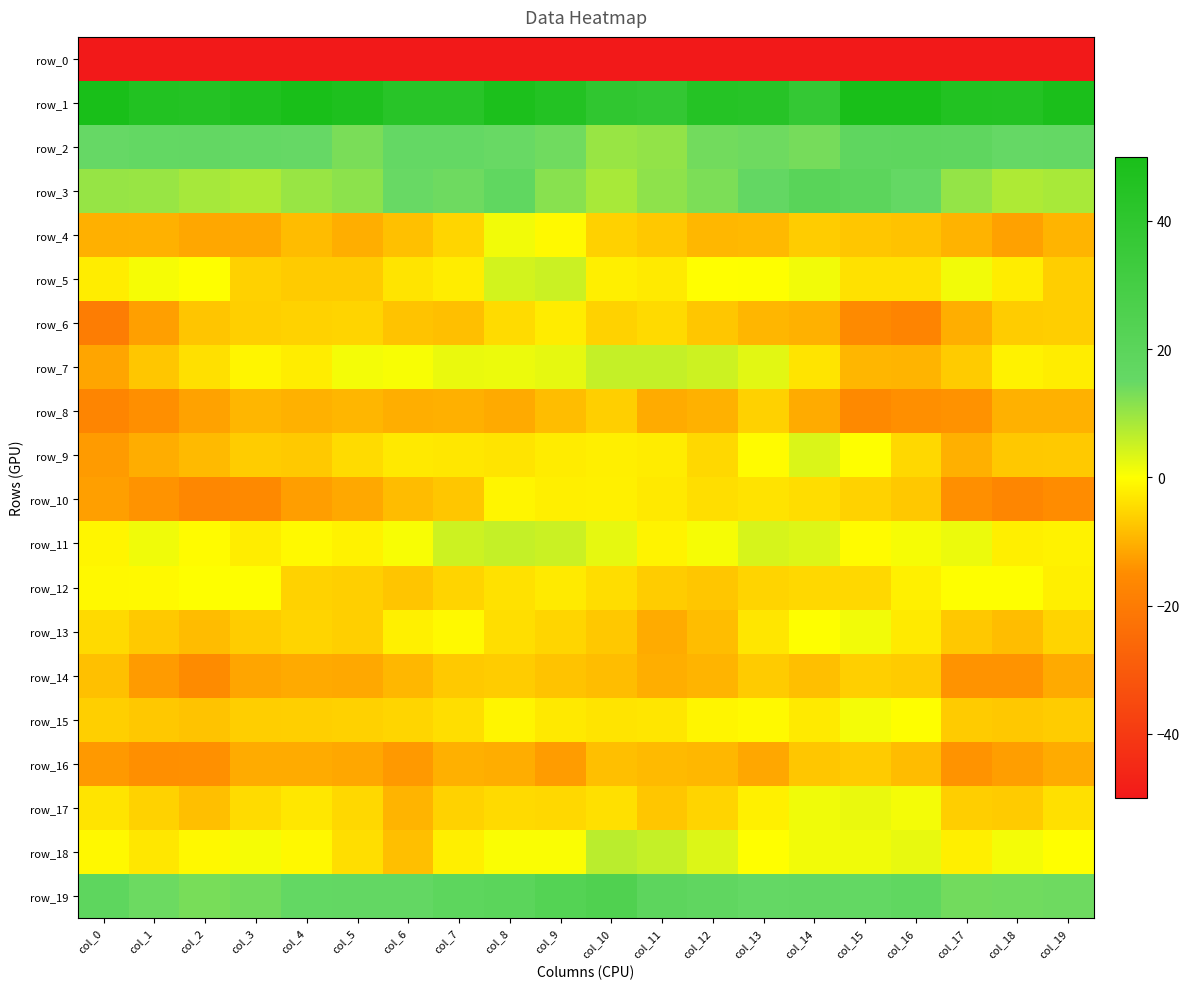

What is the sum of the row_5 values at col_18 and col_0?

-4.5